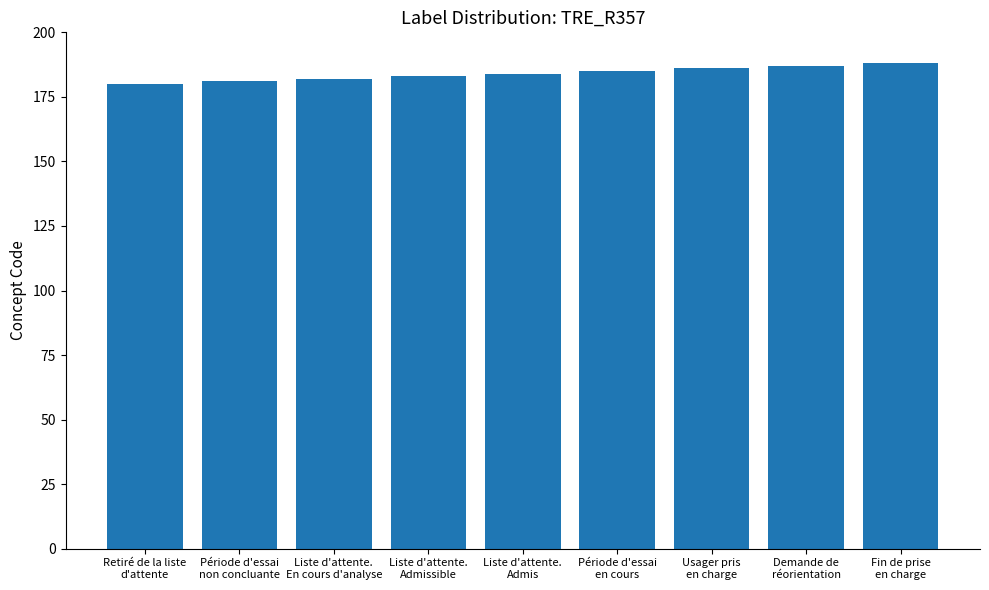

Read the value at Demande de
réorientation.

187